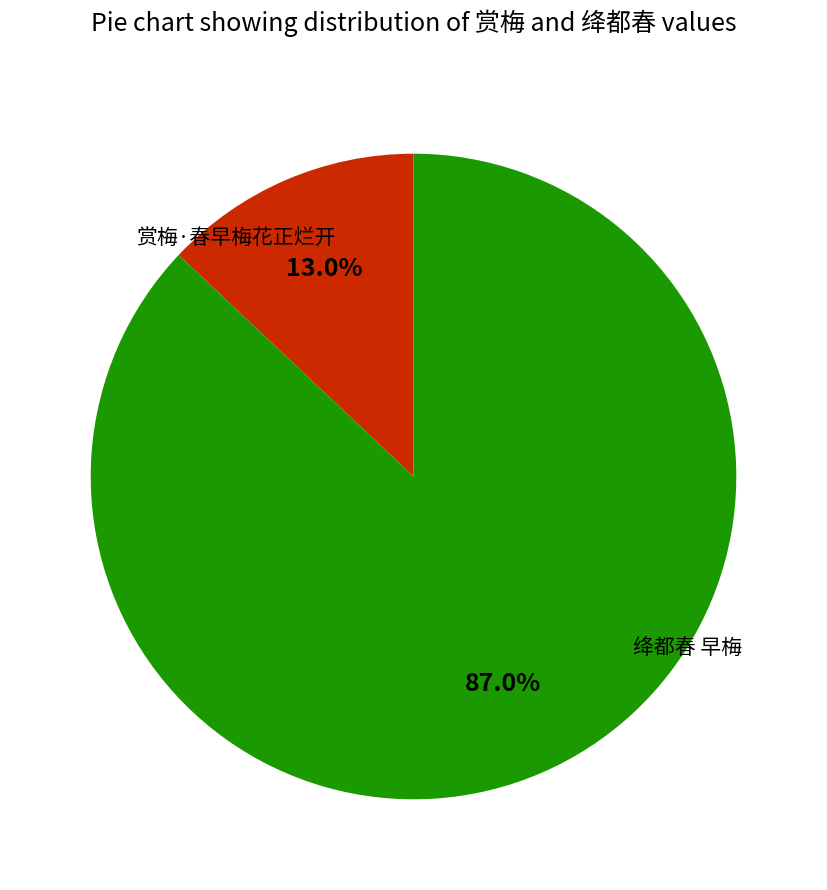

Between 赏梅·春早梅花正烂开 and 绛都春 早梅, which is larger?

绛都春 早梅